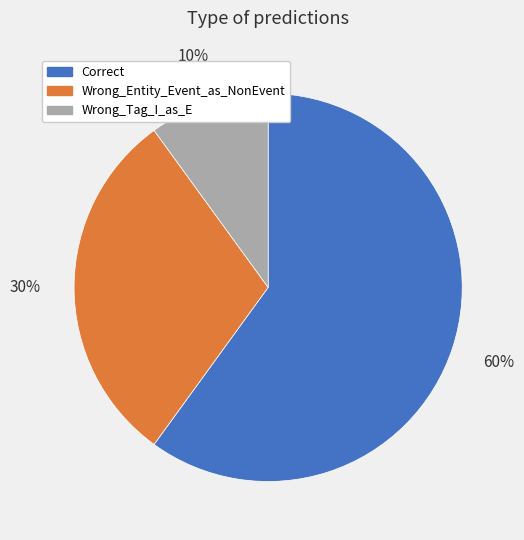

Do Wrong_Entity_Event_as_NonEvent and Correct together represent more than half of the pie?

Yes